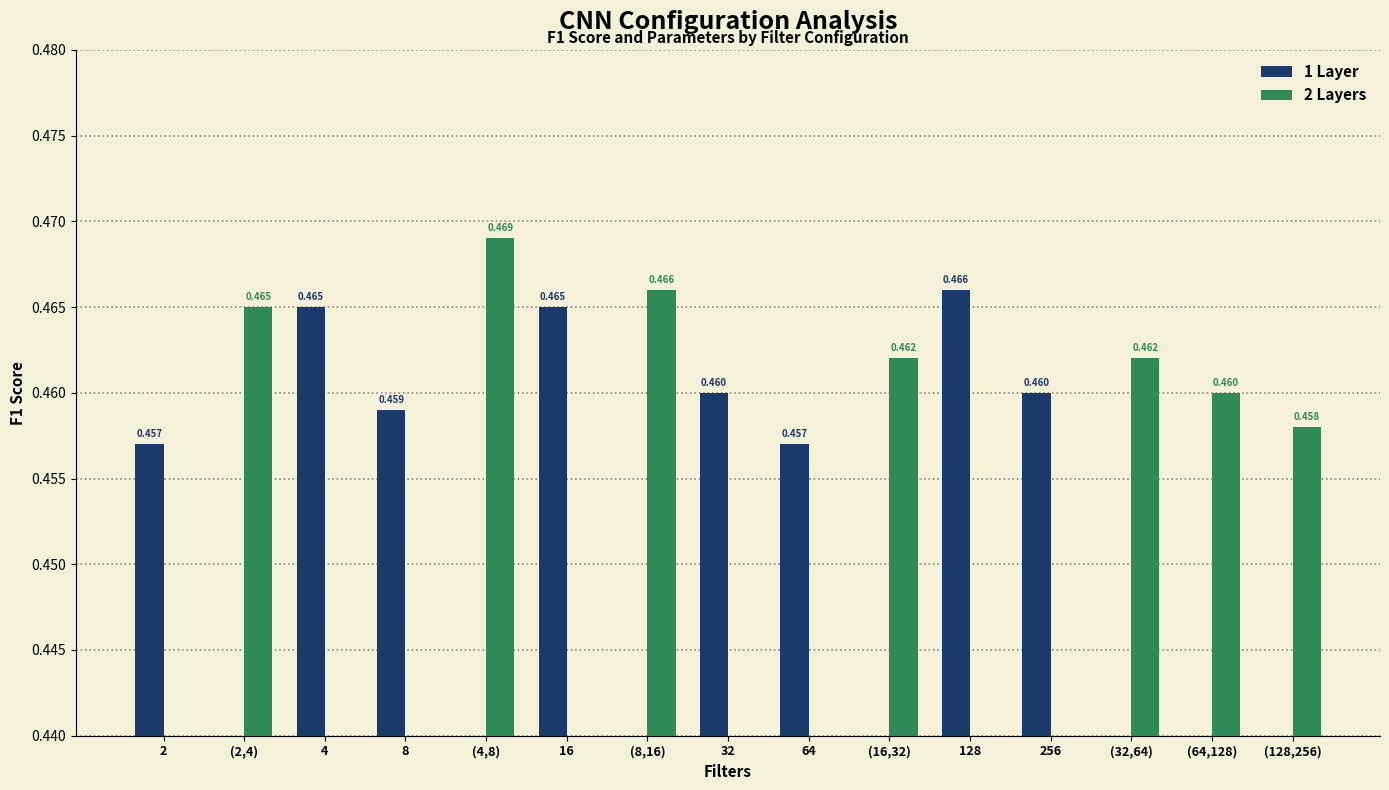

What are all the series names shown in the legend?

1 Layer, 2 Layers